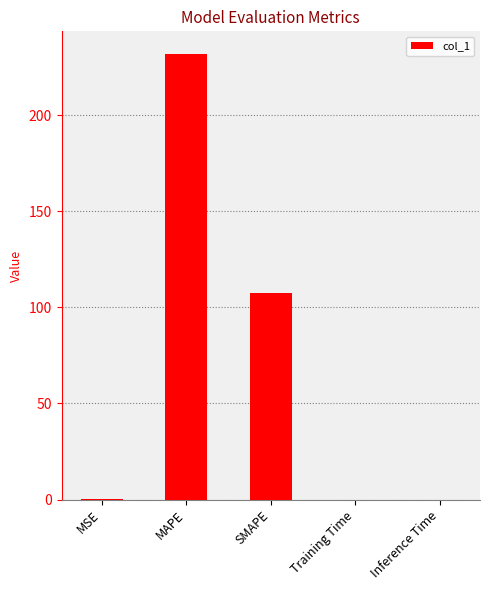

Does the chart contain stacked bars?

No